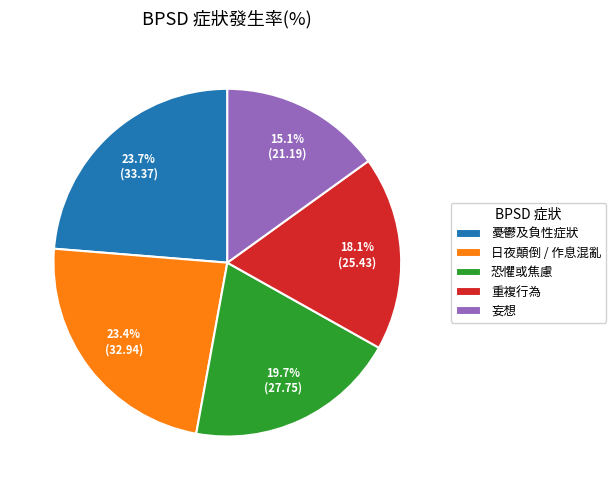

To the nearest percent, what is the combined percentage of 恐懼或焦慮 and 憂鬱及負性症狀?

43%